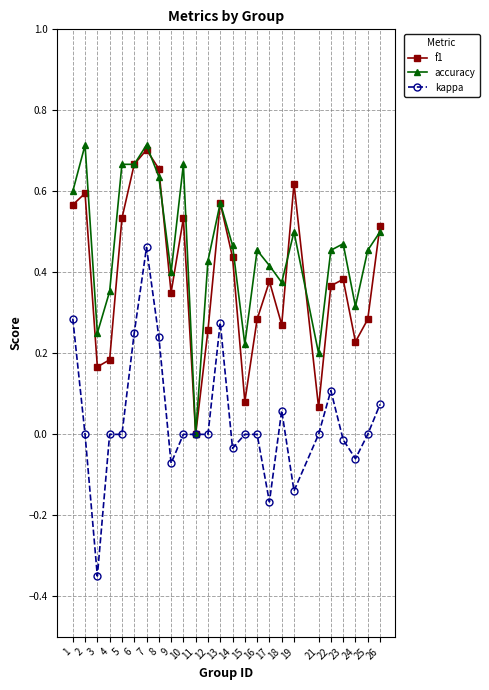

Where is the first local minimum for accuracy?

3